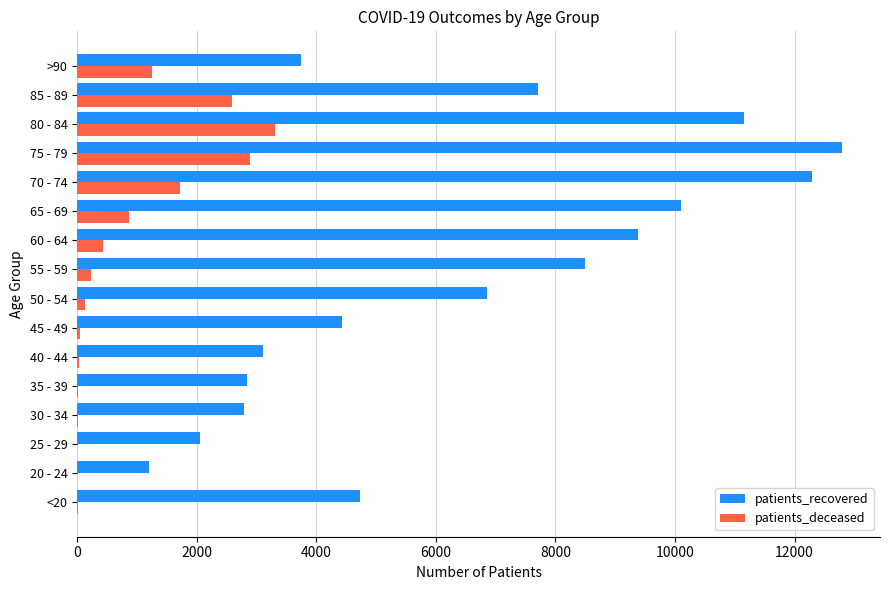

What is the sum of all patients_deceased values?

13555